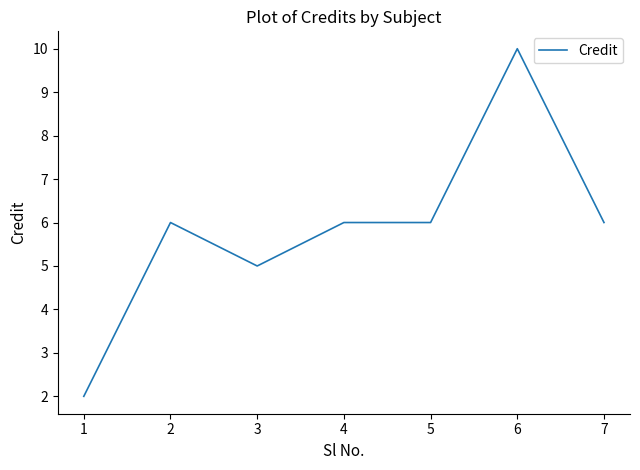

Reading left to right, transcribe all the data shown in this chart.

2	6	5	6	6	10	6